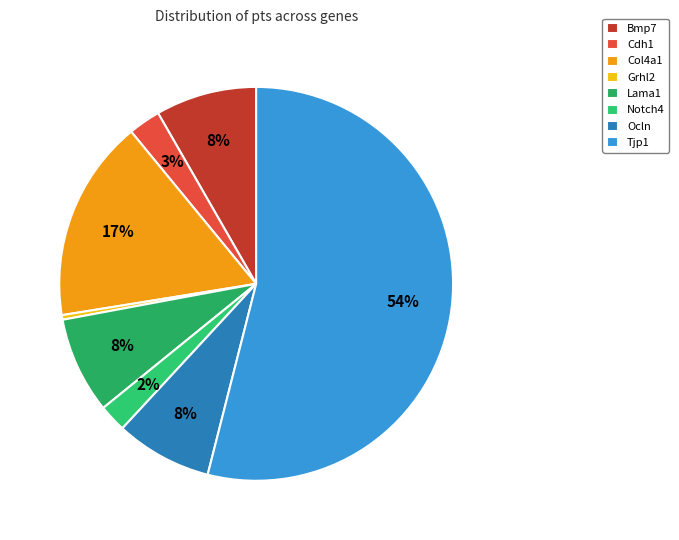

How many slices are in this pie chart?

8